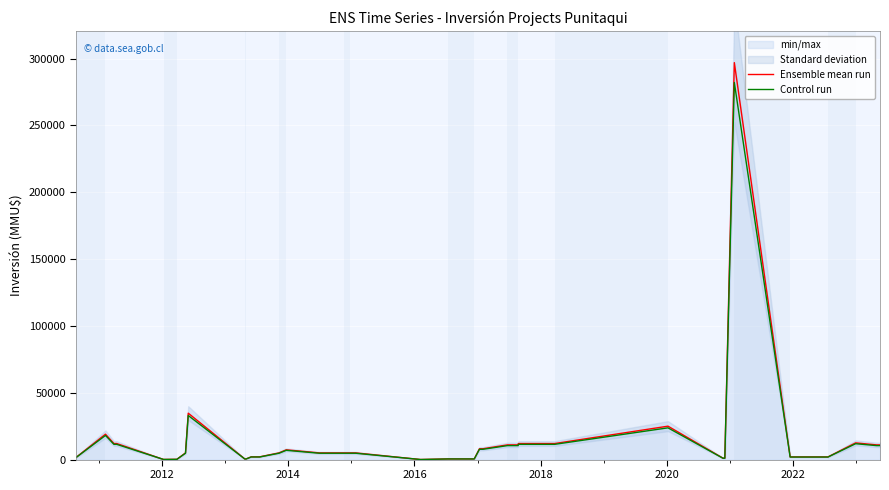

True or false: Ensemble mean run and Control run cross at least once.

False